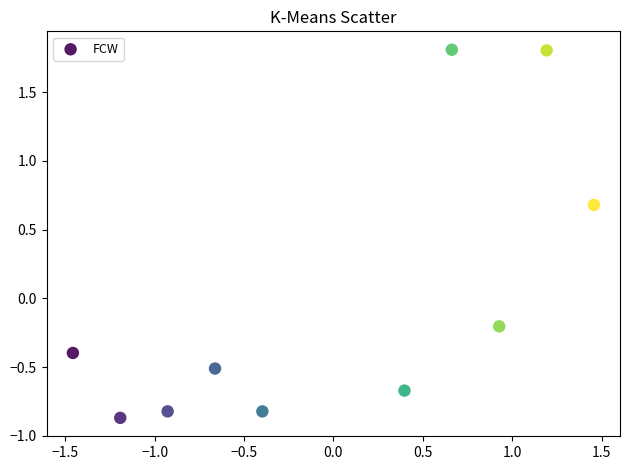

What is the range of X values (max minus min)?

2.9